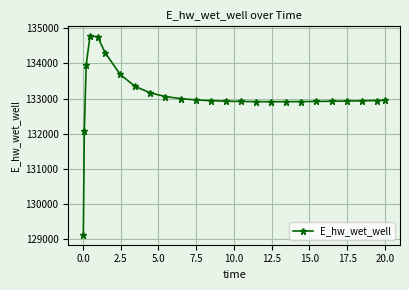

What is the value of the 6th point from the left?

134309.6